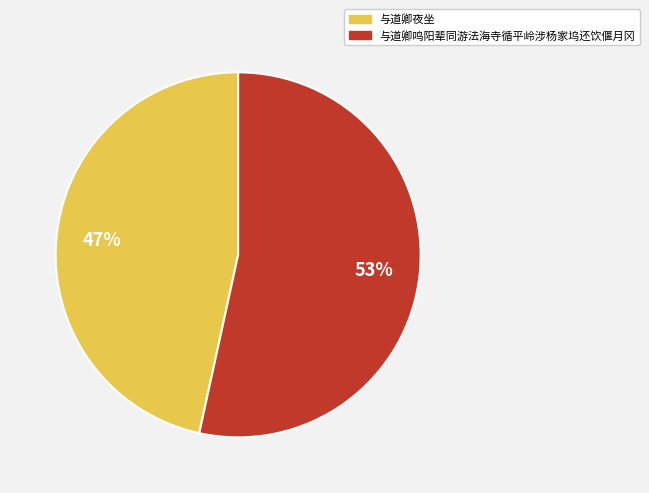

What is the smallest slice in the pie chart?

与道卿夜坐